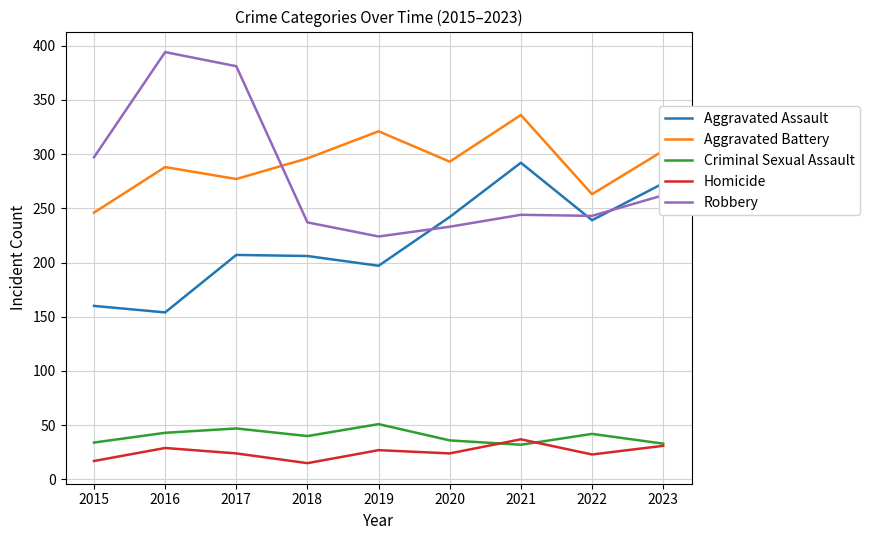

True or false: Aggravated Battery and Aggravated Assault intersect in this chart.

False